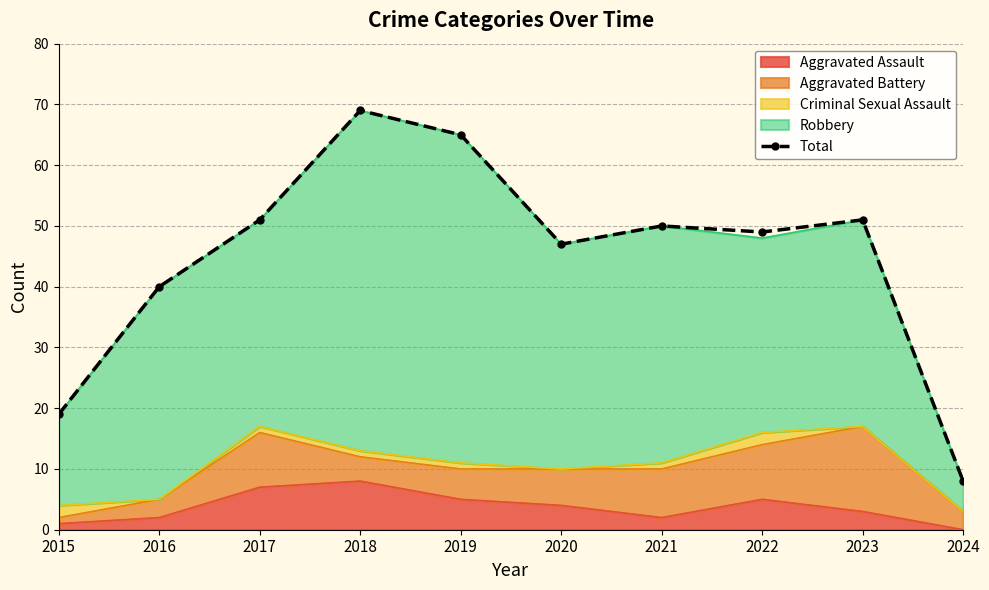

Reading left to right, transcribe all the data shown in this chart.

2015=19	2016=40	2017=51	2018=69	2019=65	2020=47	2021=50	2022=49	2023=51	2024=8